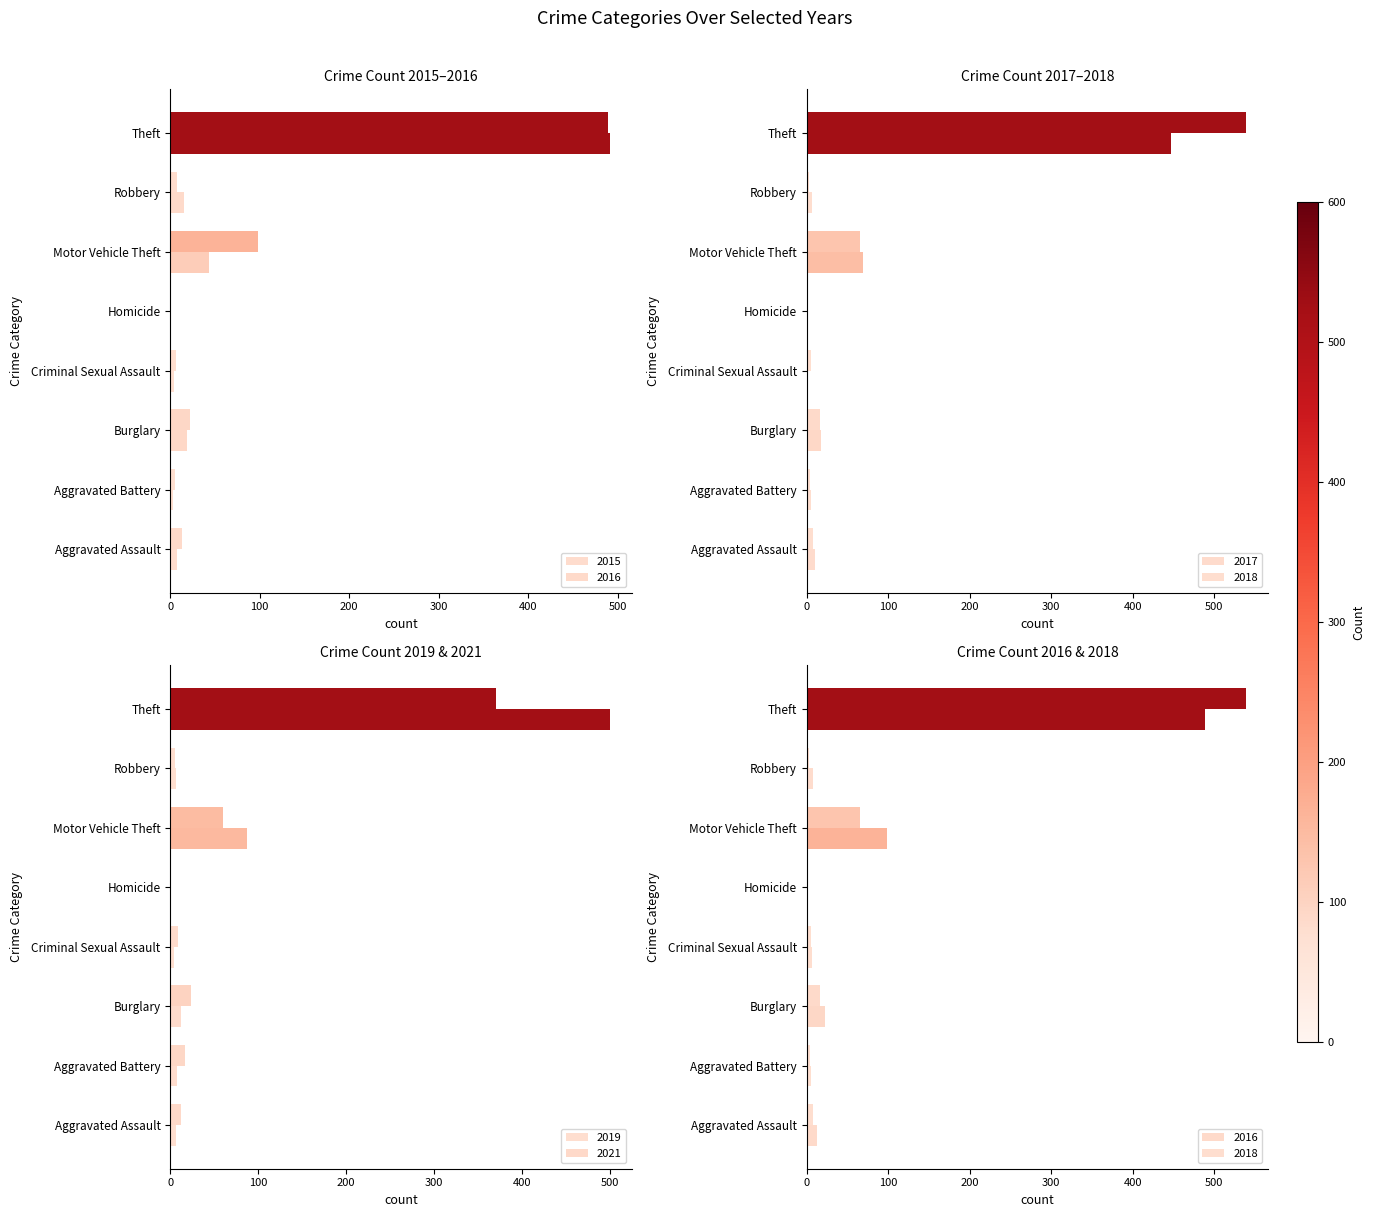

Reading left to right, what are all the values shown in this chart?

2015: 8	3	19	4	1	43	15	491
2017: 10	5	18	2	1	69	6	447
2019: 7	8	12	4	0	87	6	500
2021: 12	17	23	9	0	60	5	371
2016: 13	5	22	6	0	98	8	489
2018: 7	4	16	5	0	65	3	539